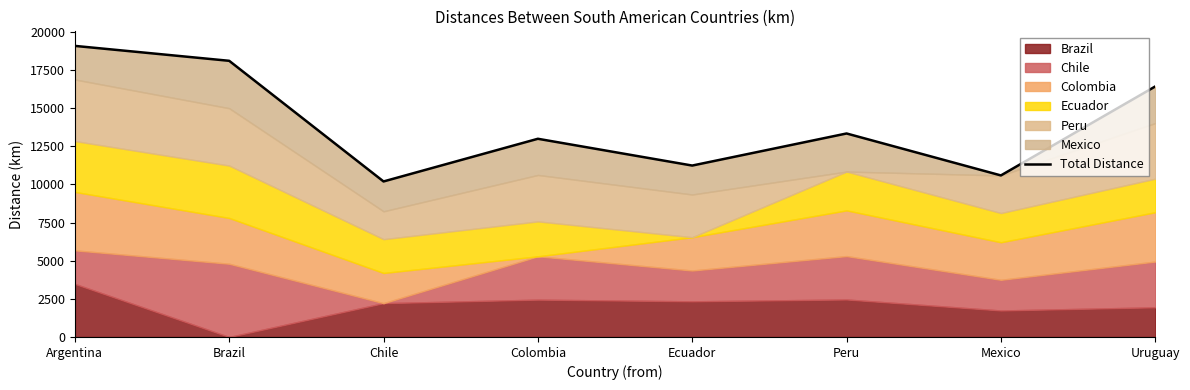

How many lines are shown in the chart?

1